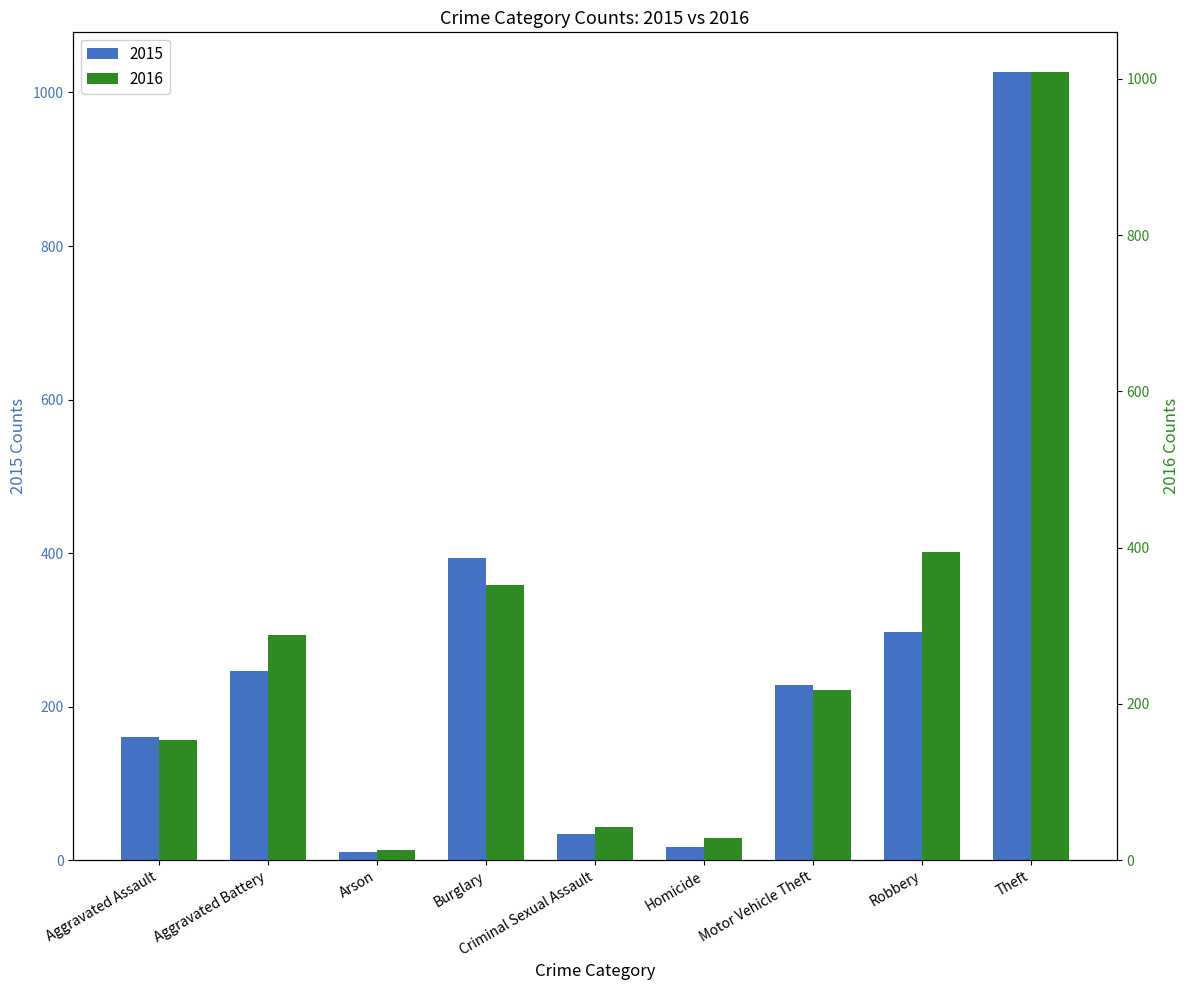

Which has a higher value, Homicide or Aggravated Assault?

Aggravated Assault